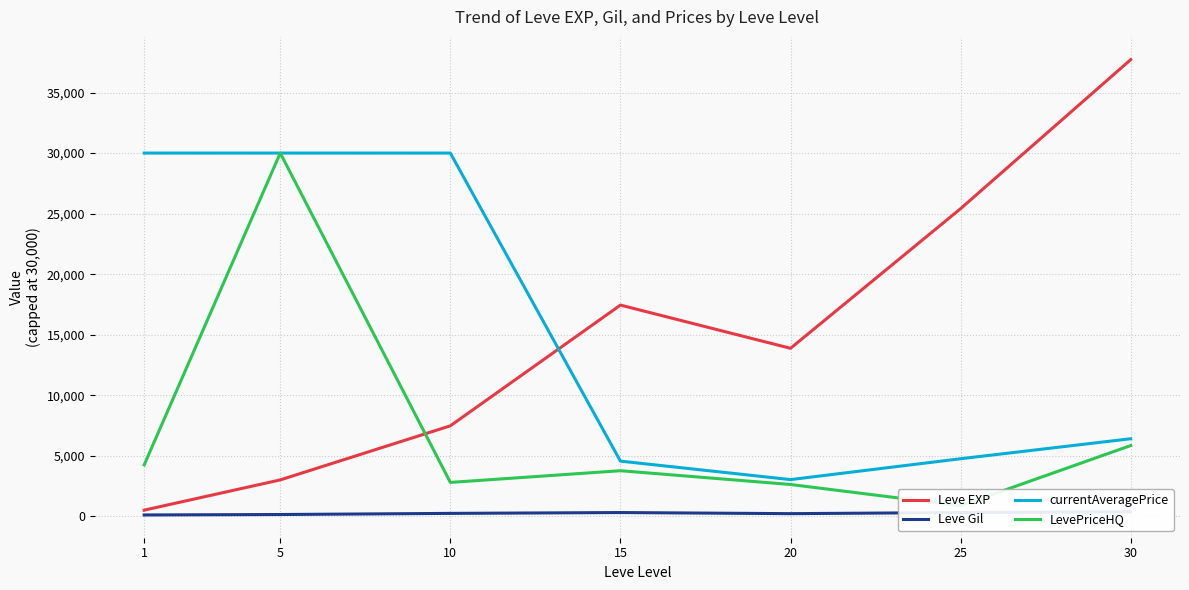

The value of Leve Gil at 10 is 242.5. True or false?

True